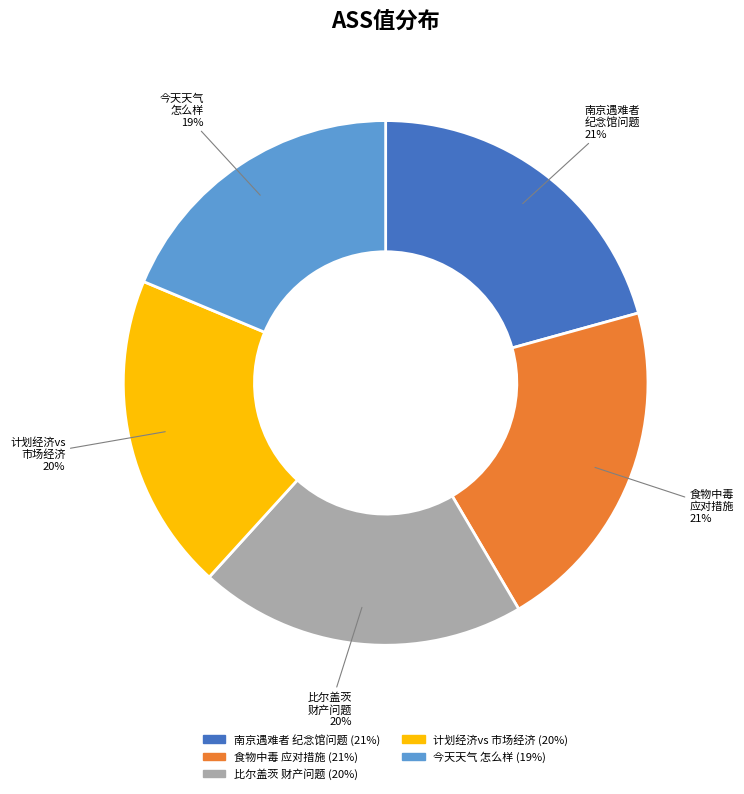

To the nearest percent, what is the average slice percentage?

20%